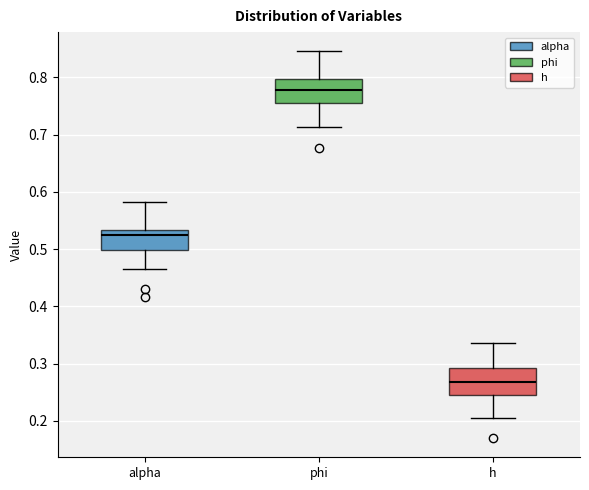

Where is the upper edge of the box for alpha on the y-axis? The values are not printed on the chart, so give them approximately, as read against the axis.

0.53